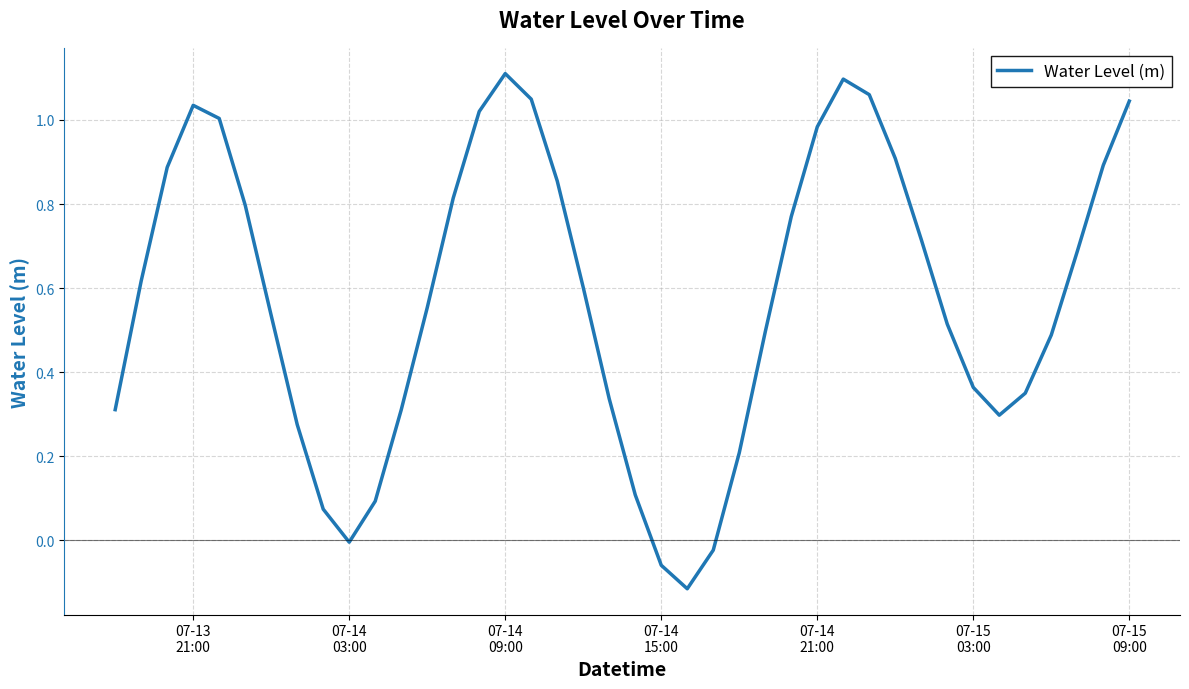

What is the difference between the maximum and minimum values?

1.2